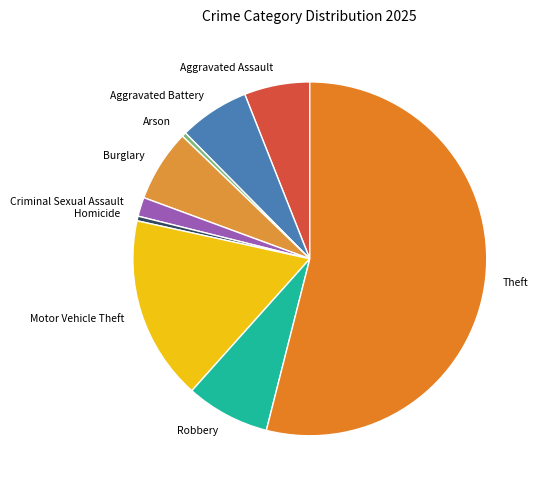

What is the largest slice in the pie chart?

Theft